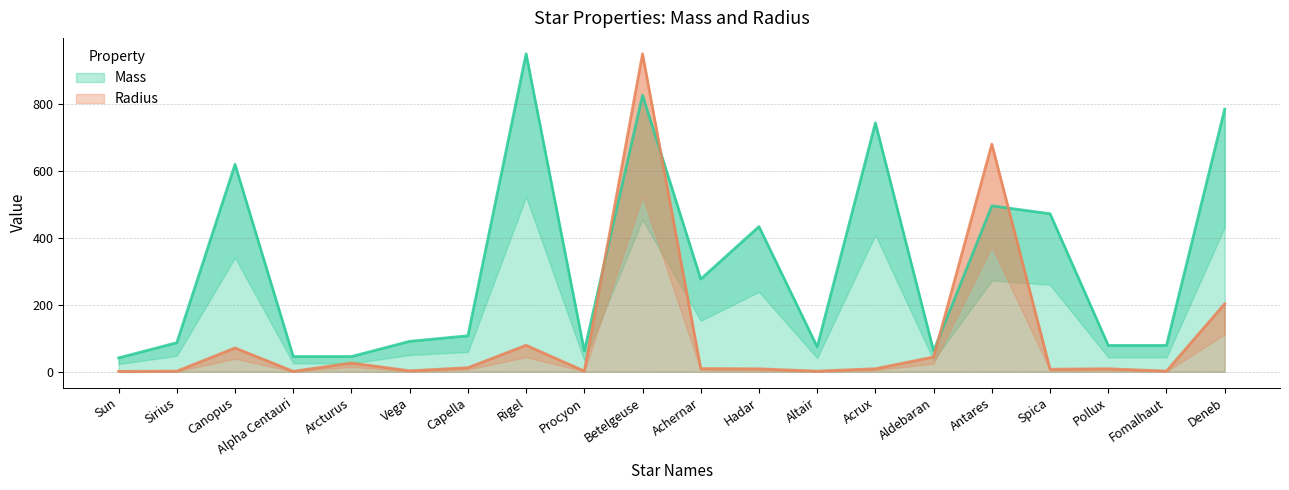

What is the difference between the Mass values at Rigel and Fomalhaut?

871.5